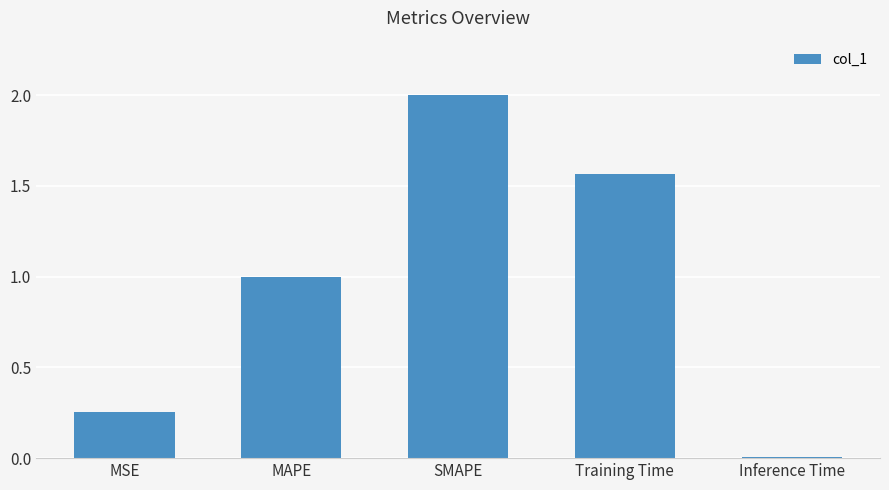

Which category has the highest value across all series?

SMAPE